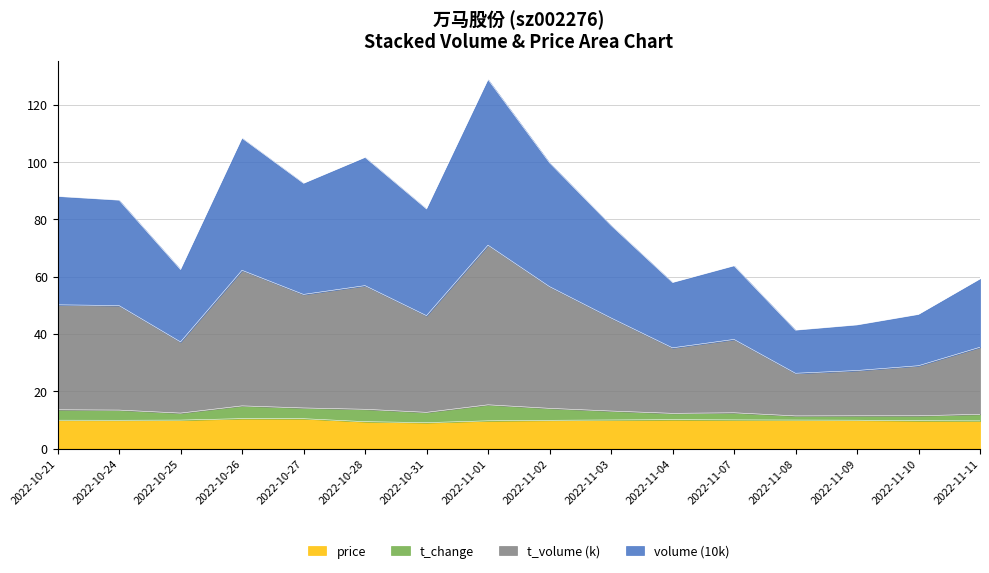

What is the maximum value for price?

10.4